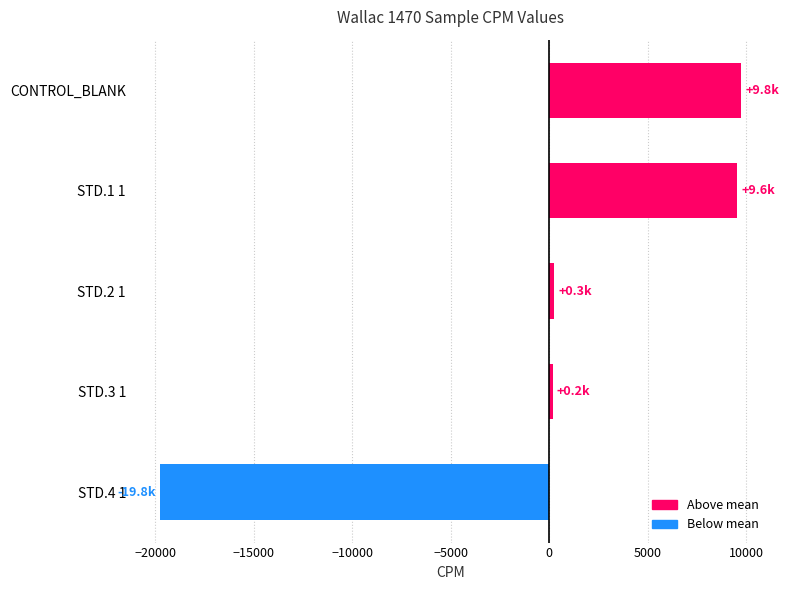

How many values exceed 265?

3